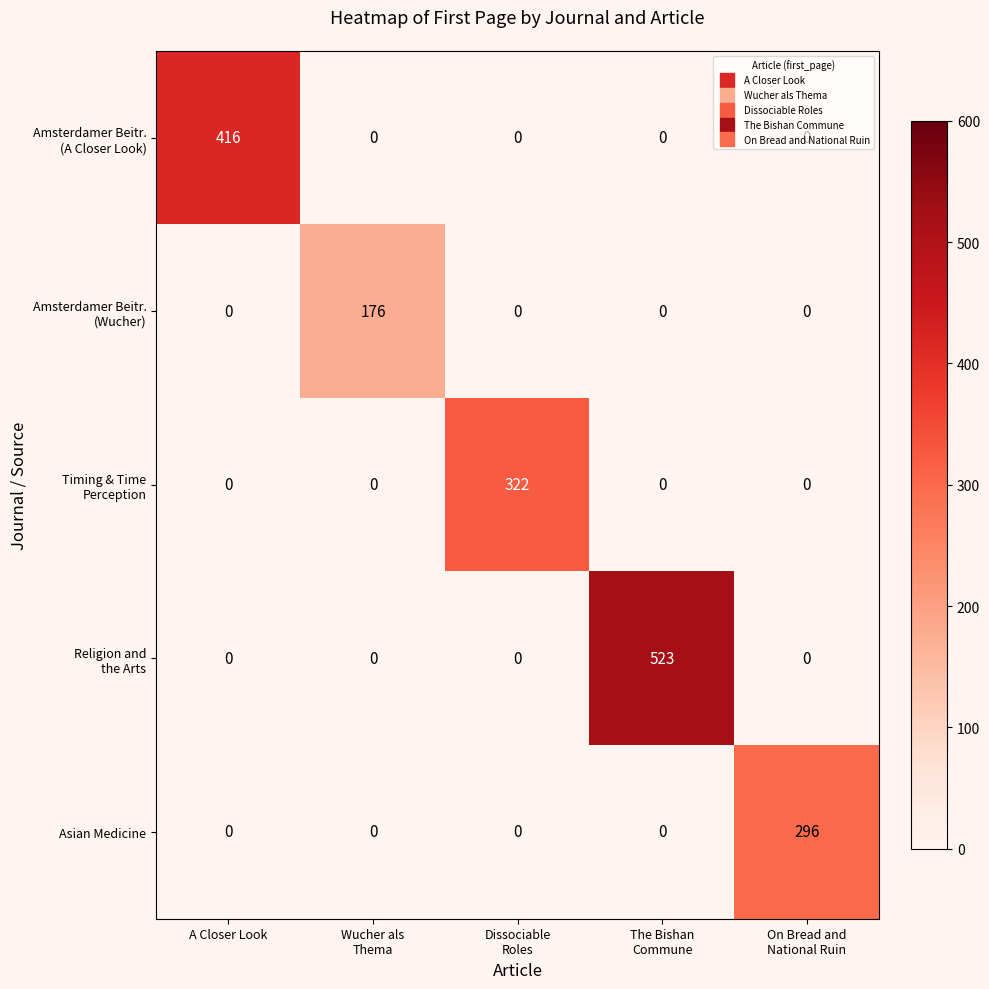

What is the greatest value displayed?

523